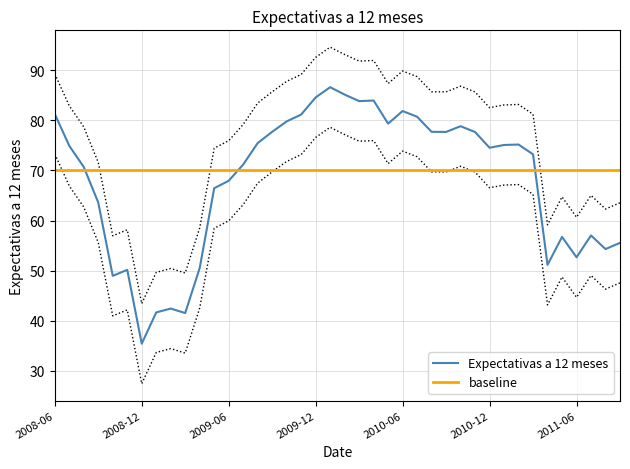

What position from the left is 2008-12?

7